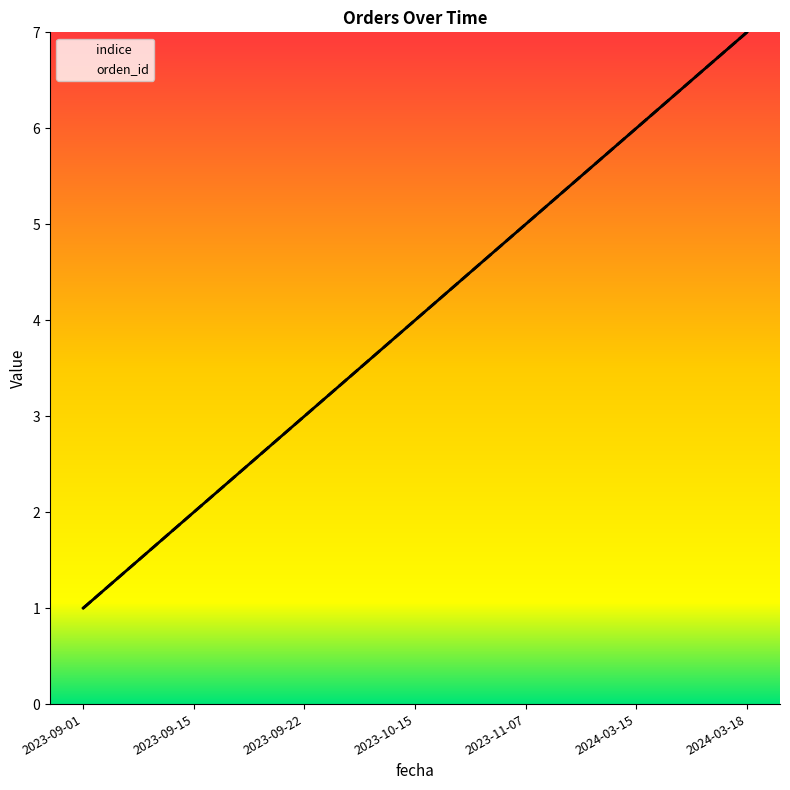

Reading left to right, list all the values displayed in this chart.

indice: 1	2	3	4	5	6	7
orden_id: 1	2	3	4	5	6	7